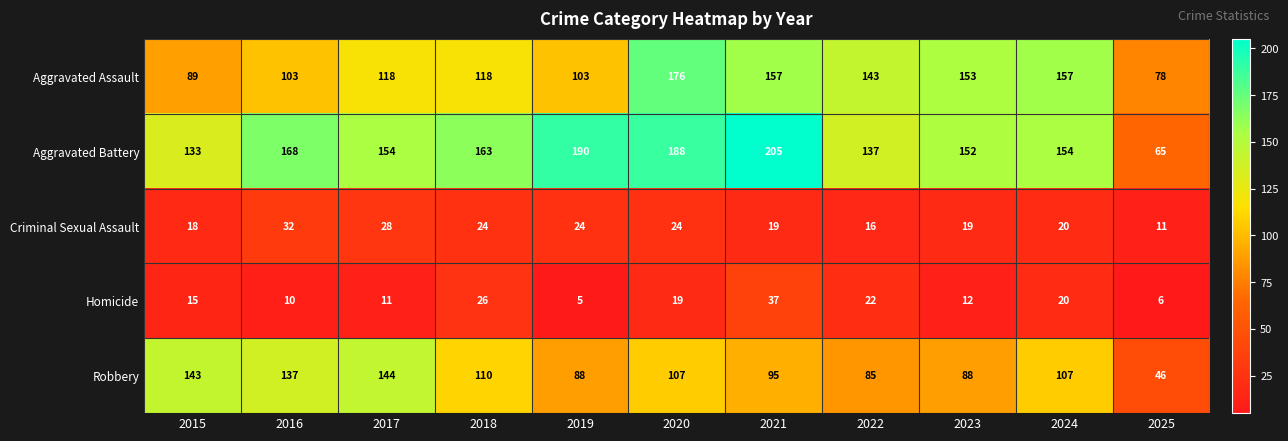

Between 2020 and 2025, which series saw the biggest shift?

Aggravated Battery